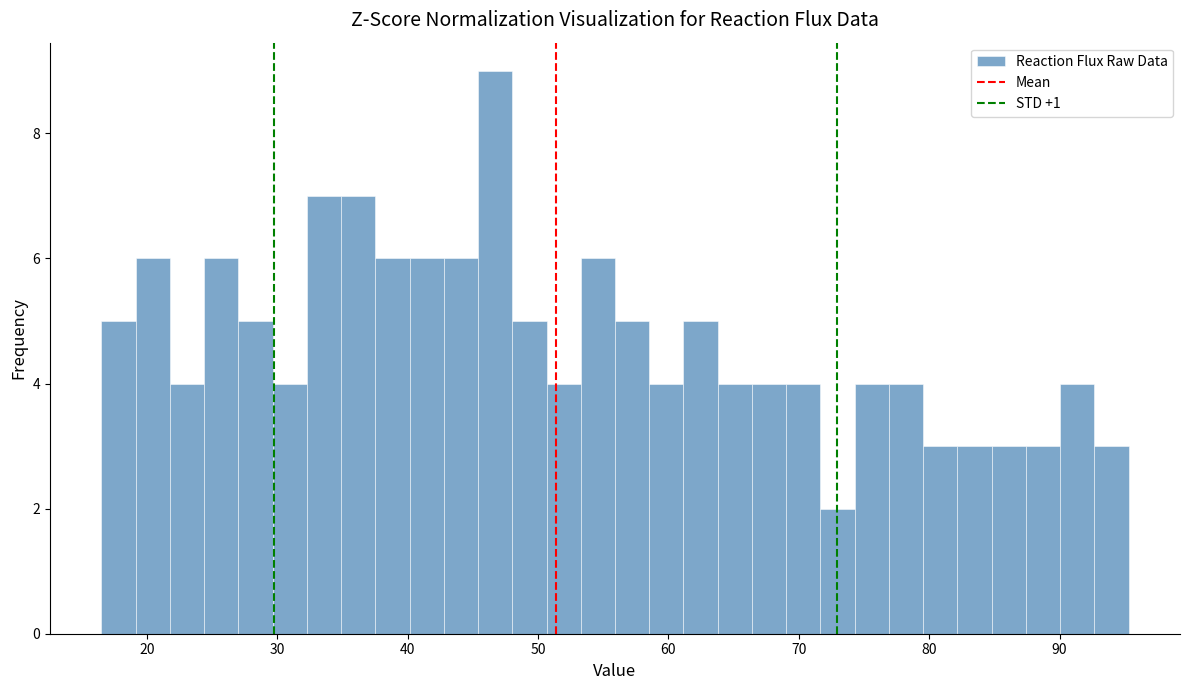

Around what value on the x-axis is the tallest bar? Give the approximate position of its centre, as read against the axis.

47